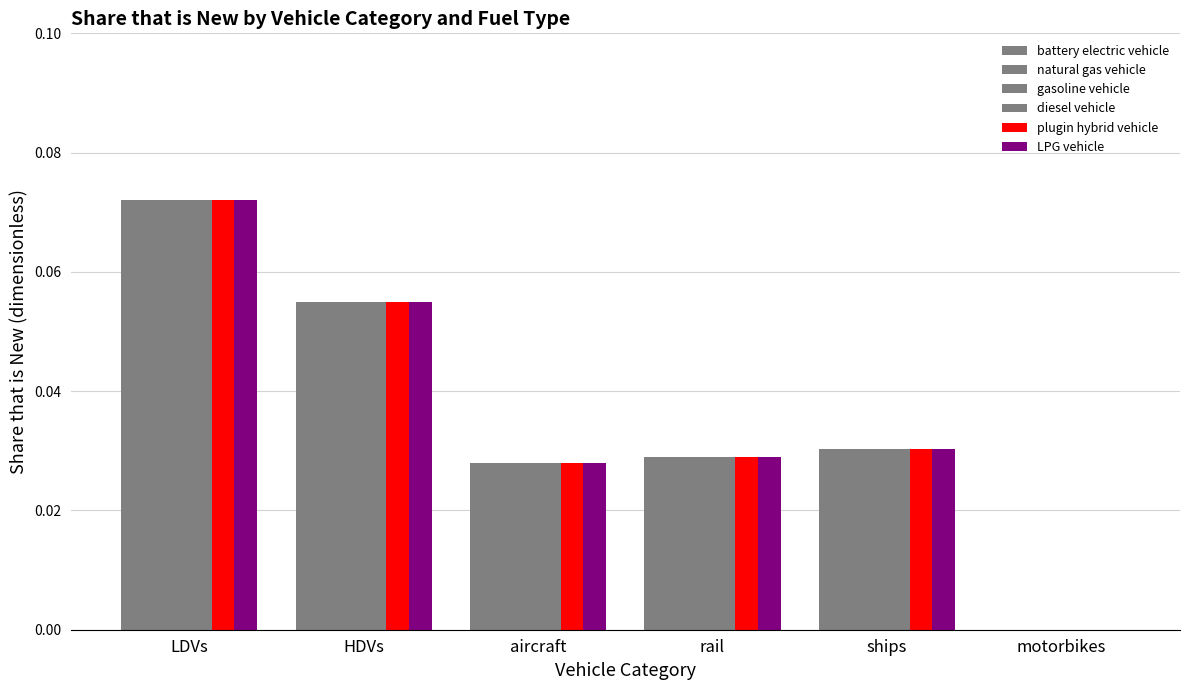

How many positive values does the diesel vehicle series have?

5